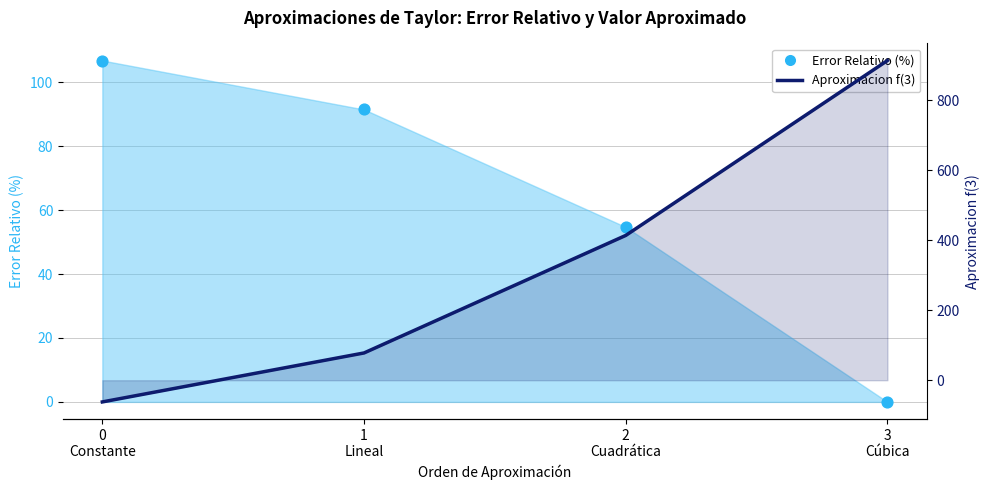

Approximately how many times larger is the value at 3
Cúbica compared to 2
Cuadrática?

2.2